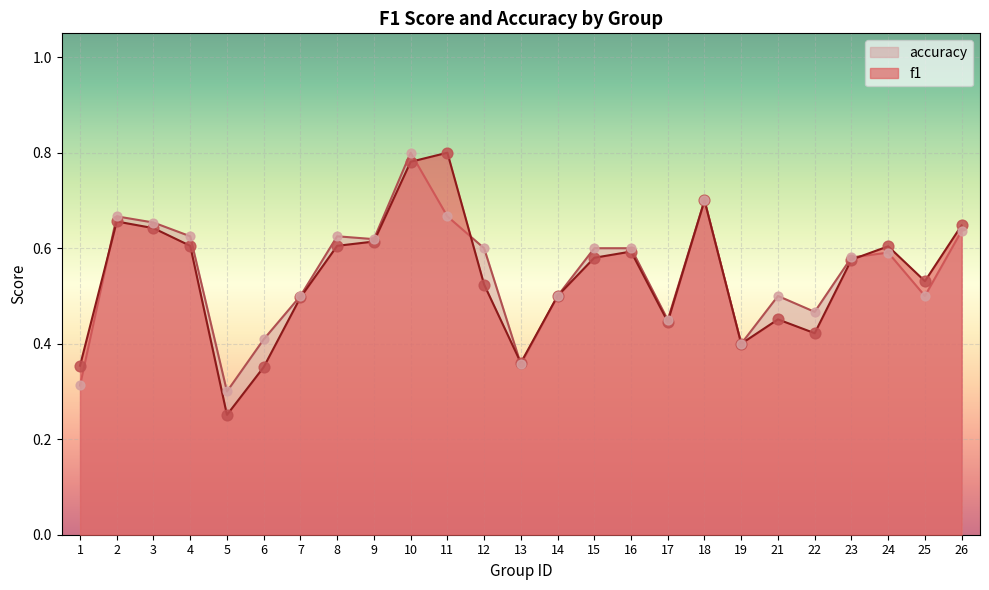

Which series reaches the maximum Y coordinate?

f1